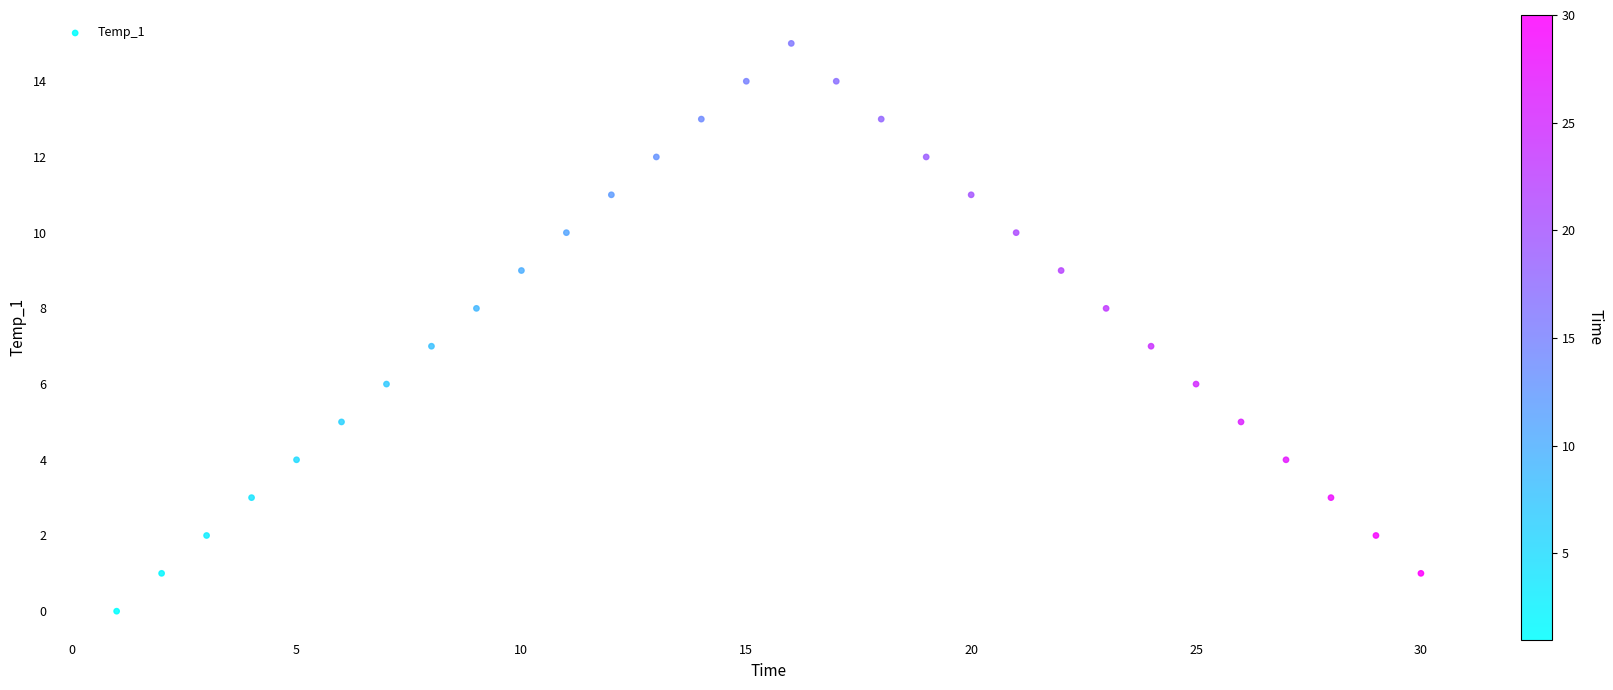

What is the range of X values (max minus min)?

29